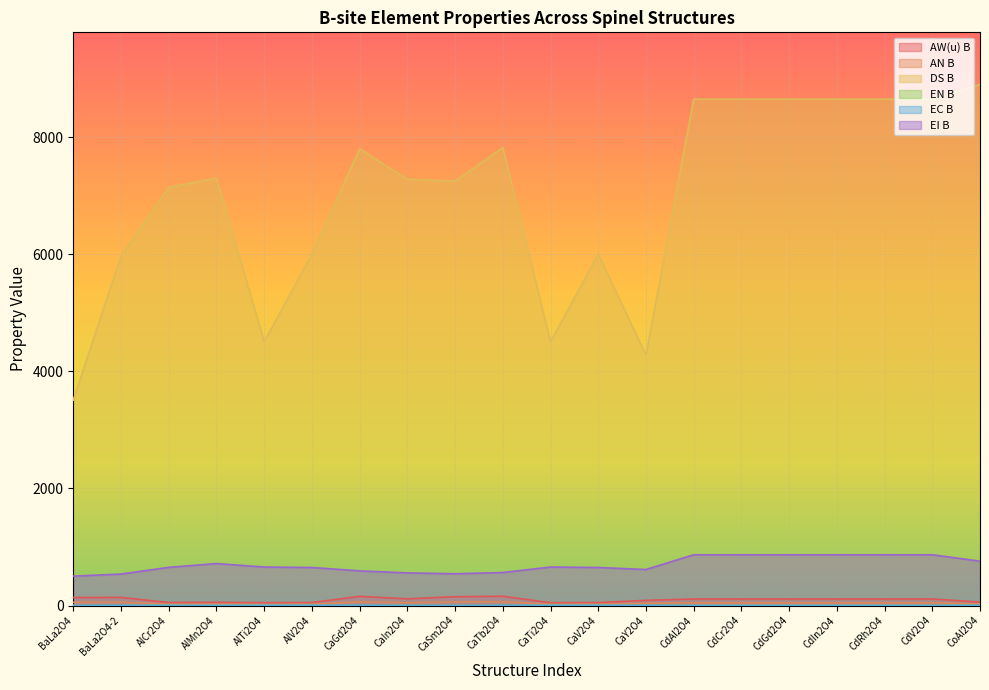

At which category does EC B reach its first local peak?

BaLa2O4-2